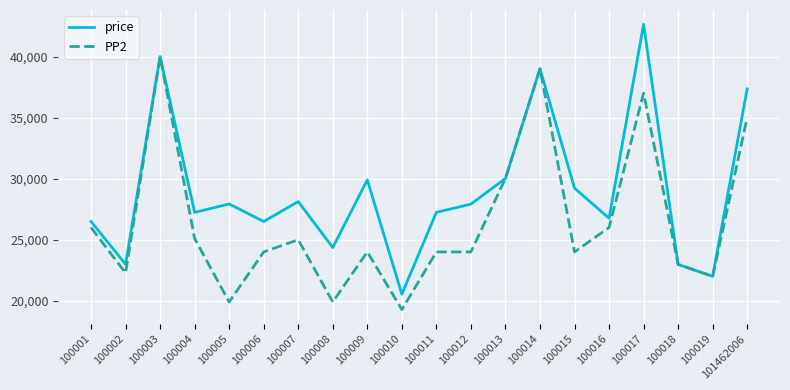

Is this an area chart (filled region under the line)?

No